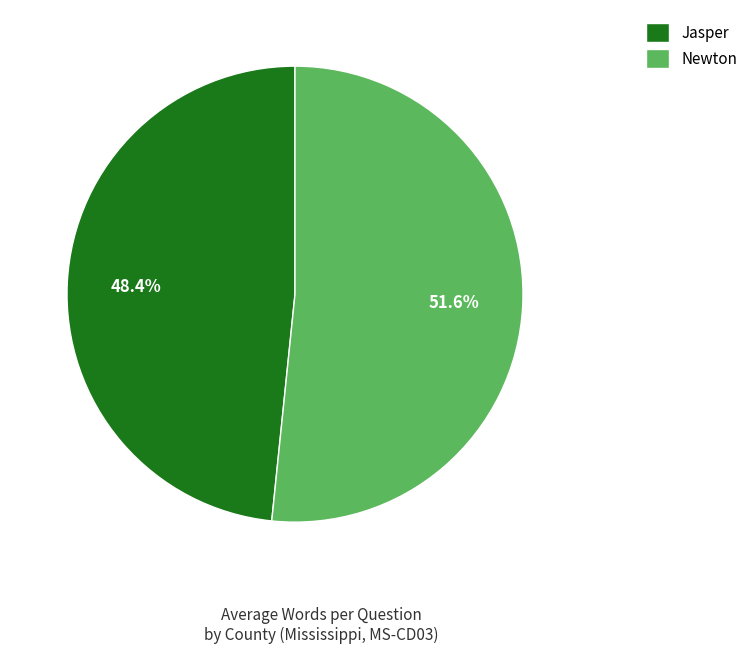

What is the smallest slice in the pie chart?

Jasper